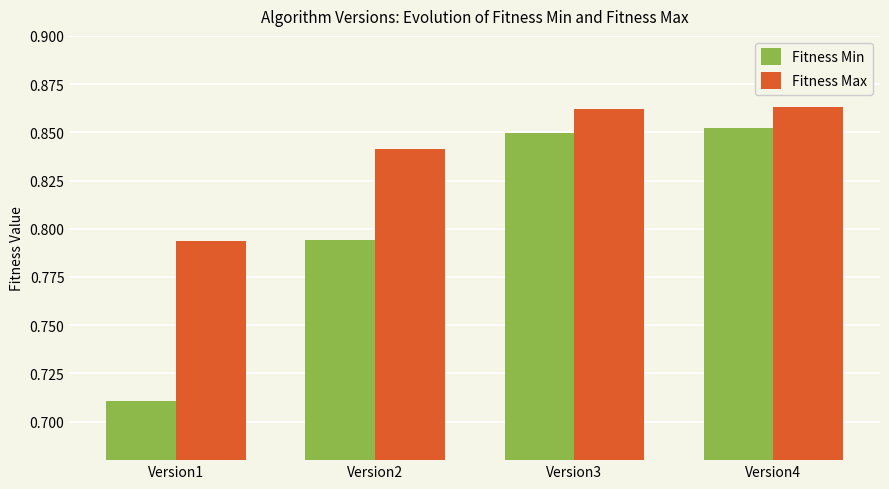

At which category is the sum across all series the highest?

Version4